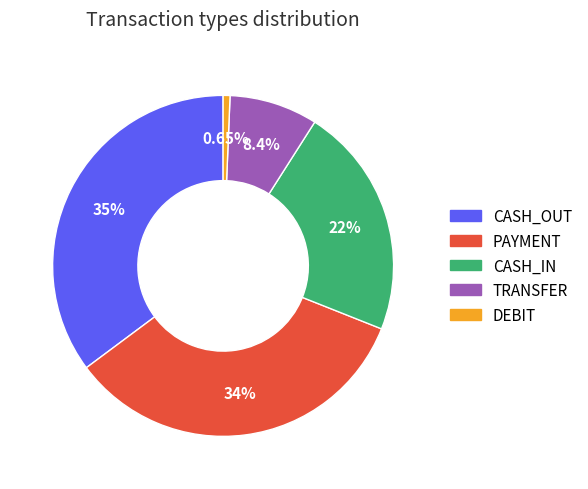

To the nearest percent, what is the difference between the largest and smallest slice percentages?

35%